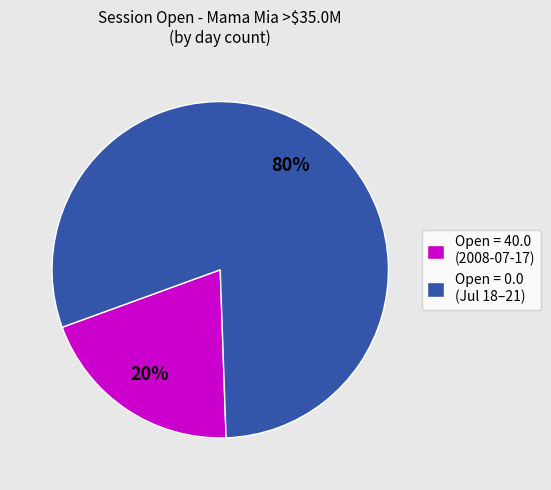

To the nearest percent, what is the combined percentage of Open = 40.0 (2008-07-17) and Open = 0.0 (Jul 18–21)?

100%